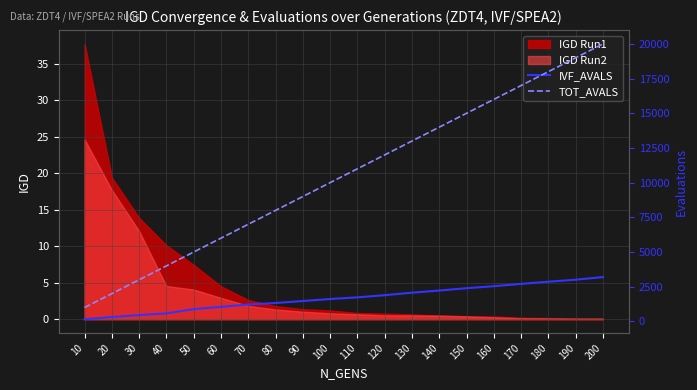

What is the value of the IVF_AVALS point at the 19th from the left?

3004